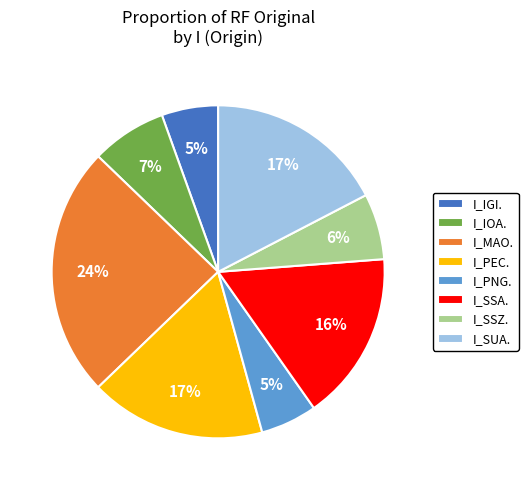

Which has a higher value, I_SSZ. or I_MAO.?

I_MAO.